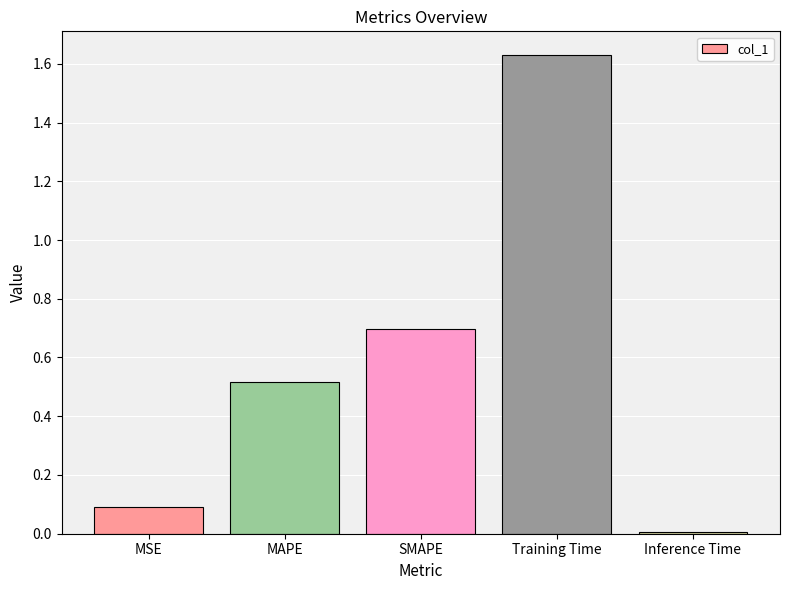

Which label corresponds to the largest value in the chart?

Training Time